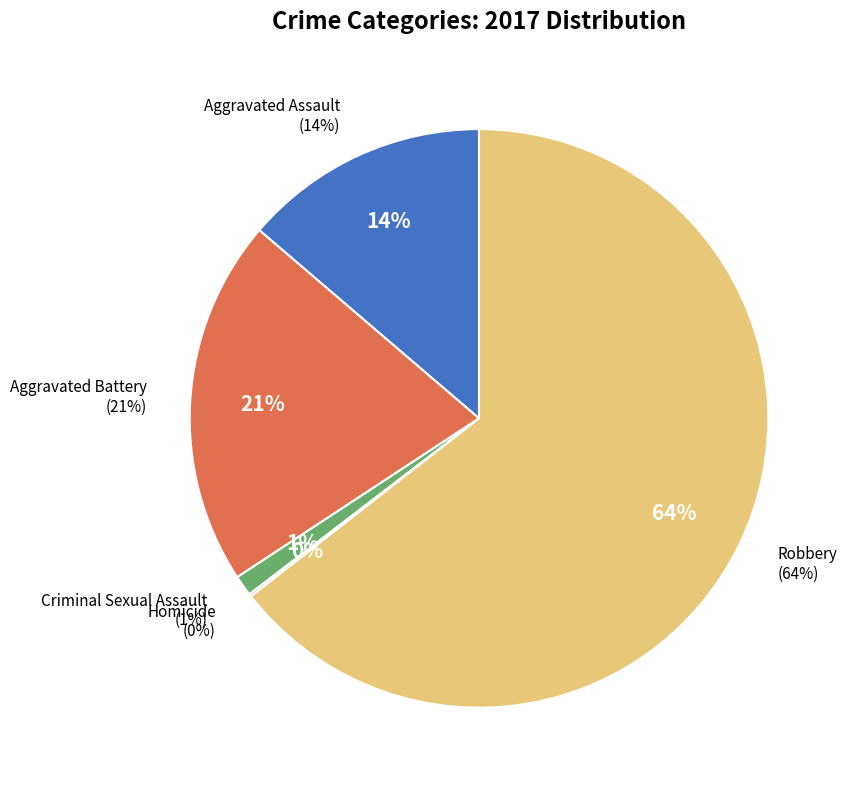

What portion of the pie excludes Aggravated Assault?

86.3%